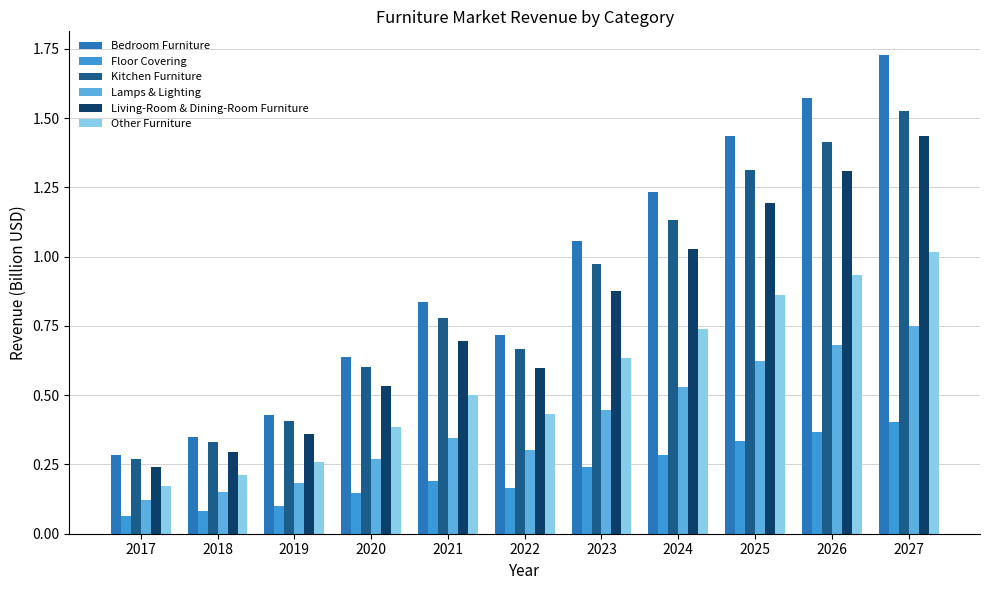

How many groups of bars are there?

11